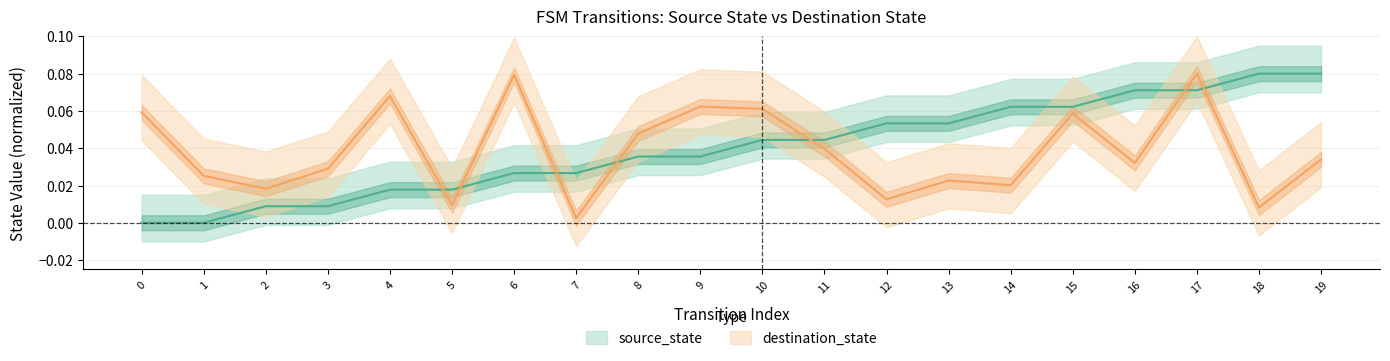

How many times do source_state and destination_state cross each other?

7